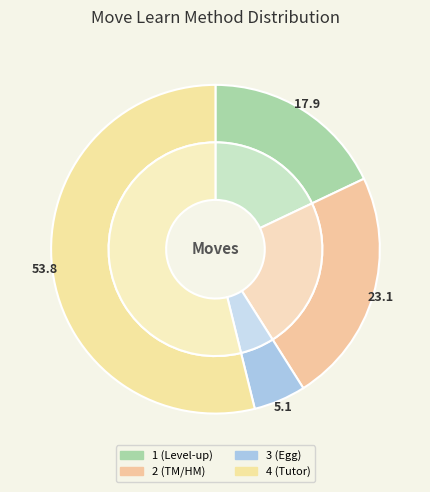

Rank the categories by value from lowest to highest.

method_3, method_1, method_2, method_4